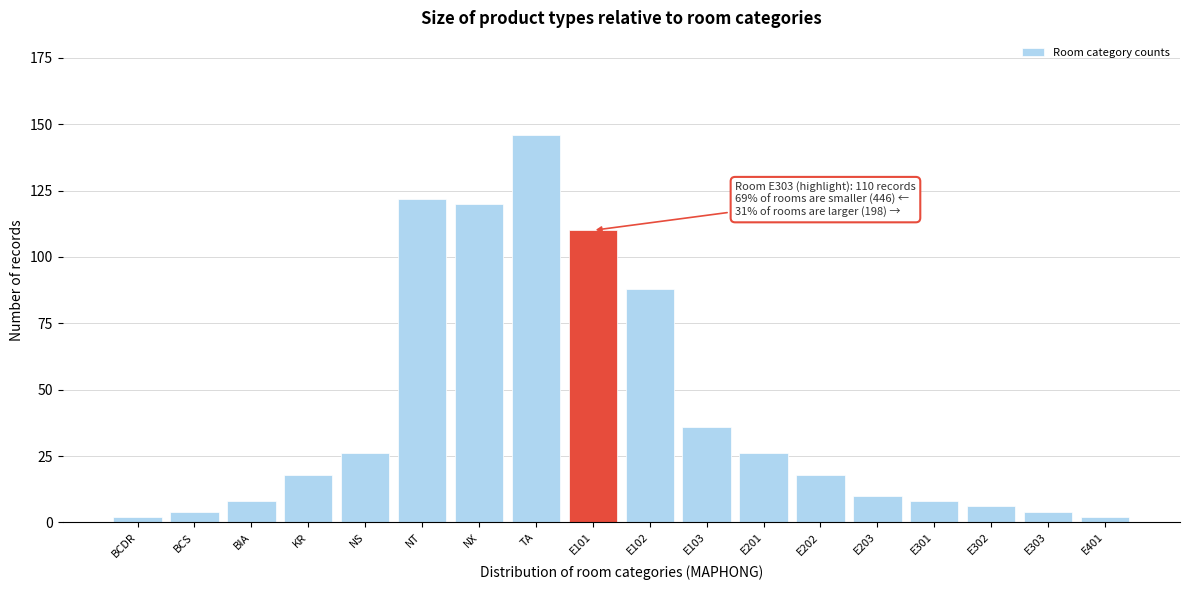

Reading left to right, transcribe all the data shown in this chart.

BCDR=2	BCS=4	BIA=8	KR=18	NS=26	NT=122	NX=120	TA=146	E101=110	E102=88	E103=36	E201=26	E202=18	E203=10	E301=8	E302=6	E303=4	E401=2